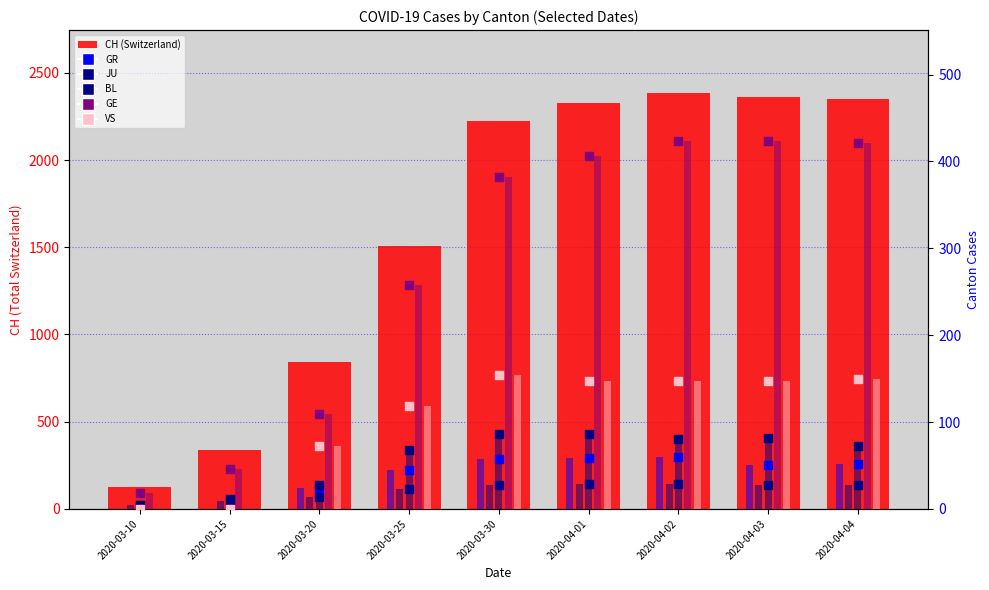

Which series has the largest Y range (max minus min)?

CH